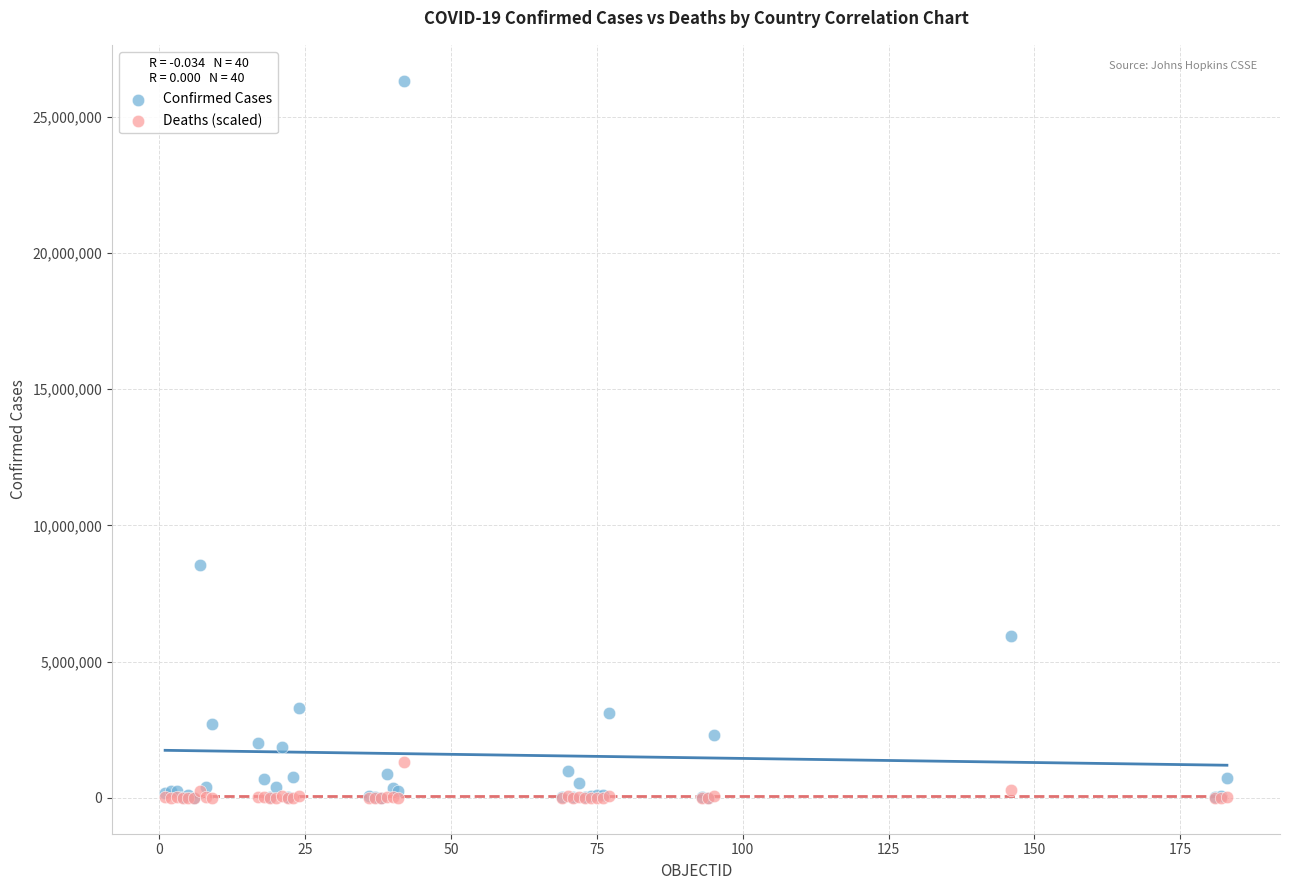

In the Confirmed Cases series, what Y value is closest to 13166194?

8555379.0